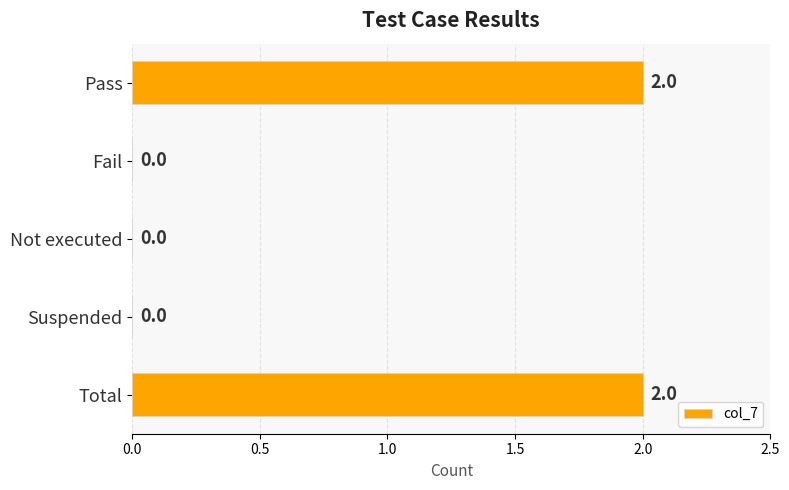

Reading top to bottom, transcribe all the data shown in this chart.

Pass=2	Fail=0	Not executed=0	Suspended=0	Total=2